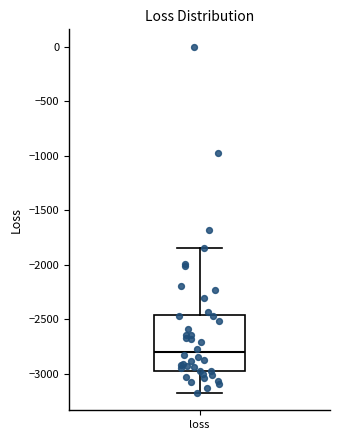

Transcribe this box plot: give where the median line is, the range the box spans, and where the two whiskers end, as read against the y-axis. The values are not printed on the chart, so give them approximately, as read against the axis.

median -2800, box -2950 to -2450, whiskers -3150 to -1850